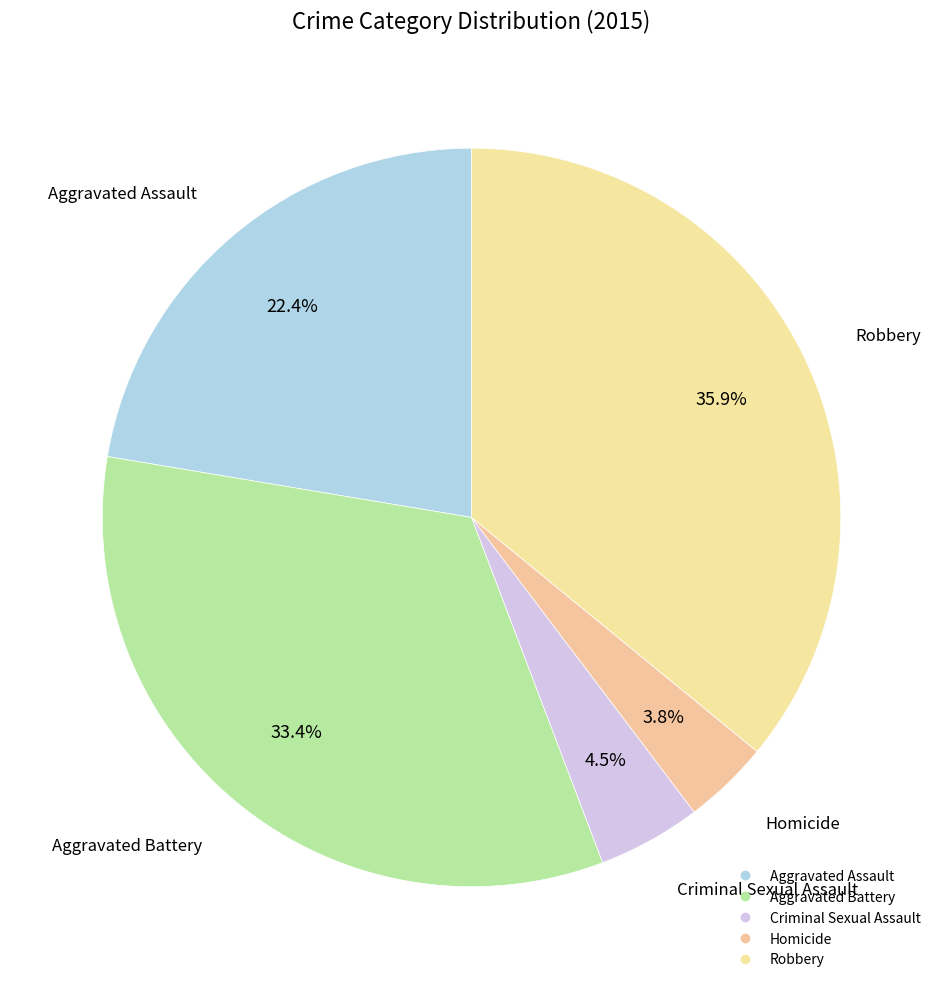

How many segments does this pie chart have?

5